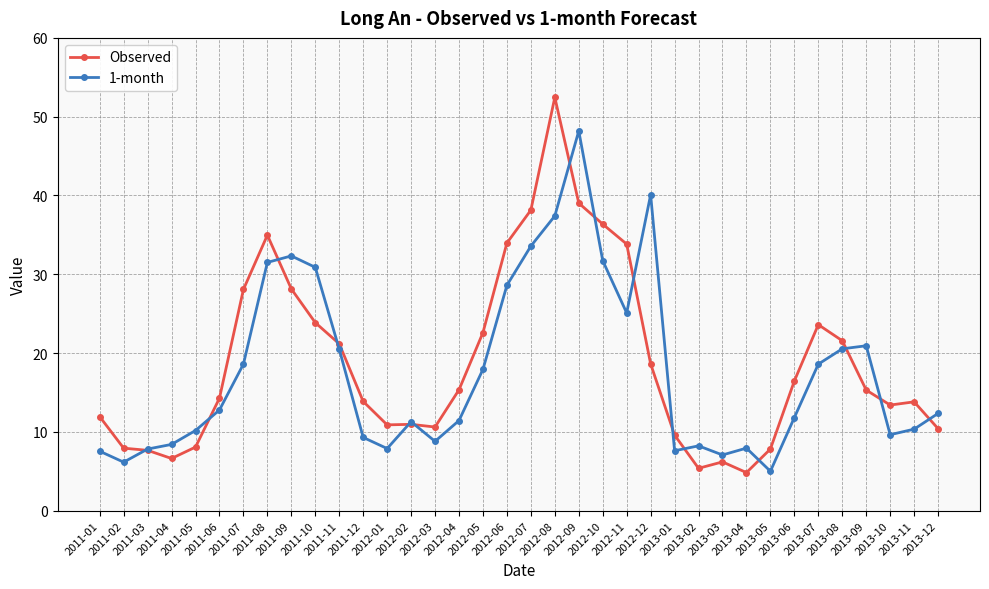

What is the minimum value shown in the chart?

4.8